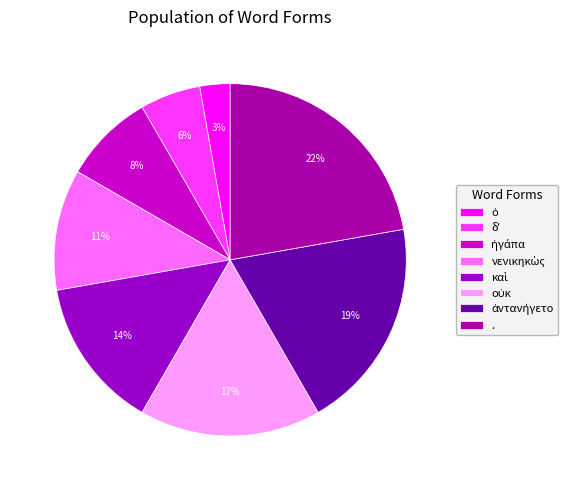

Count the number of slices in the pie.

8